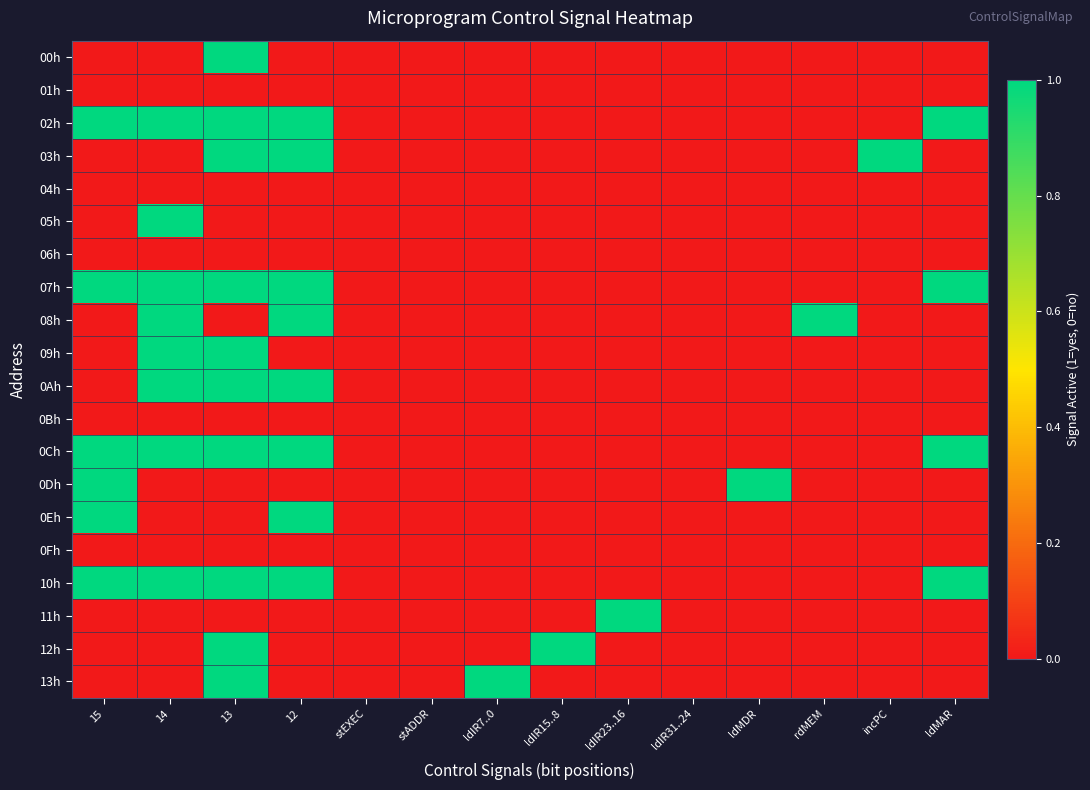

Reading right to left, what are all the values shown in this chart?

00h: ldMAR=0	incPC=0	rdMEM=0	ldMDR=0	ldIR31..24=0	ldIR23..16=0	ldIR15..8=0	ldIR7..0=0	stADDR=0	stEXEC=0	12=0	13=1	14=0	15=0
01h: ldMAR=0	incPC=0	rdMEM=0	ldMDR=0	ldIR31..24=0	ldIR23..16=0	ldIR15..8=0	ldIR7..0=0	stADDR=0	stEXEC=0	12=0	13=0	14=0	15=0
02h: ldMAR=1	incPC=0	rdMEM=0	ldMDR=0	ldIR31..24=0	ldIR23..16=0	ldIR15..8=0	ldIR7..0=0	stADDR=0	stEXEC=0	12=1	13=1	14=1	15=1
03h: ldMAR=0	incPC=1	rdMEM=0	ldMDR=0	ldIR31..24=0	ldIR23..16=0	ldIR15..8=0	ldIR7..0=0	stADDR=0	stEXEC=0	12=1	13=1	14=0	15=0
04h: ldMAR=0	incPC=0	rdMEM=0	ldMDR=0	ldIR31..24=0	ldIR23..16=0	ldIR15..8=0	ldIR7..0=0	stADDR=0	stEXEC=0	12=0	13=0	14=0	15=0
05h: ldMAR=0	incPC=0	rdMEM=0	ldMDR=0	ldIR31..24=0	ldIR23..16=0	ldIR15..8=0	ldIR7..0=0	stADDR=0	stEXEC=0	12=0	13=0	14=1	15=0
06h: ldMAR=0	incPC=0	rdMEM=0	ldMDR=0	ldIR31..24=0	ldIR23..16=0	ldIR15..8=0	ldIR7..0=0	stADDR=0	stEXEC=0	12=0	13=0	14=0	15=0
07h: ldMAR=1	incPC=0	rdMEM=0	ldMDR=0	ldIR31..24=0	ldIR23..16=0	ldIR15..8=0	ldIR7..0=0	stADDR=0	stEXEC=0	12=1	13=1	14=1	15=1
08h: ldMAR=0	incPC=0	rdMEM=1	ldMDR=0	ldIR31..24=0	ldIR23..16=0	ldIR15..8=0	ldIR7..0=0	stADDR=0	stEXEC=0	12=1	13=0	14=1	15=0
09h: ldMAR=0	incPC=0	rdMEM=0	ldMDR=0	ldIR31..24=0	ldIR23..16=0	ldIR15..8=0	ldIR7..0=0	stADDR=0	stEXEC=0	12=0	13=1	14=1	15=0
0Ah: ldMAR=0	incPC=0	rdMEM=0	ldMDR=0	ldIR31..24=0	ldIR23..16=0	ldIR15..8=0	ldIR7..0=0	stADDR=0	stEXEC=0	12=1	13=1	14=1	15=0
0Bh: ldMAR=0	incPC=0	rdMEM=0	ldMDR=0	ldIR31..24=0	ldIR23..16=0	ldIR15..8=0	ldIR7..0=0	stADDR=0	stEXEC=0	12=0	13=0	14=0	15=0
0Ch: ldMAR=1	incPC=0	rdMEM=0	ldMDR=0	ldIR31..24=0	ldIR23..16=0	ldIR15..8=0	ldIR7..0=0	stADDR=0	stEXEC=0	12=1	13=1	14=1	15=1
0Dh: ldMAR=0	incPC=0	rdMEM=0	ldMDR=1	ldIR31..24=0	ldIR23..16=0	ldIR15..8=0	ldIR7..0=0	stADDR=0	stEXEC=0	12=0	13=0	14=0	15=1
0Eh: ldMAR=0	incPC=0	rdMEM=0	ldMDR=0	ldIR31..24=0	ldIR23..16=0	ldIR15..8=0	ldIR7..0=0	stADDR=0	stEXEC=0	12=1	13=0	14=0	15=1
0Fh: ldMAR=0	incPC=0	rdMEM=0	ldMDR=0	ldIR31..24=0	ldIR23..16=0	ldIR15..8=0	ldIR7..0=0	stADDR=0	stEXEC=0	12=0	13=0	14=0	15=0
10h: ldMAR=1	incPC=0	rdMEM=0	ldMDR=0	ldIR31..24=0	ldIR23..16=0	ldIR15..8=0	ldIR7..0=0	stADDR=0	stEXEC=0	12=1	13=1	14=1	15=1
11h: ldMAR=0	incPC=0	rdMEM=0	ldMDR=0	ldIR31..24=0	ldIR23..16=1	ldIR15..8=0	ldIR7..0=0	stADDR=0	stEXEC=0	12=0	13=0	14=0	15=0
12h: ldMAR=0	incPC=0	rdMEM=0	ldMDR=0	ldIR31..24=0	ldIR23..16=0	ldIR15..8=1	ldIR7..0=0	stADDR=0	stEXEC=0	12=0	13=1	14=0	15=0
13h: ldMAR=0	incPC=0	rdMEM=0	ldMDR=0	ldIR31..24=0	ldIR23..16=0	ldIR15..8=0	ldIR7..0=1	stADDR=0	stEXEC=0	12=0	13=1	14=0	15=0